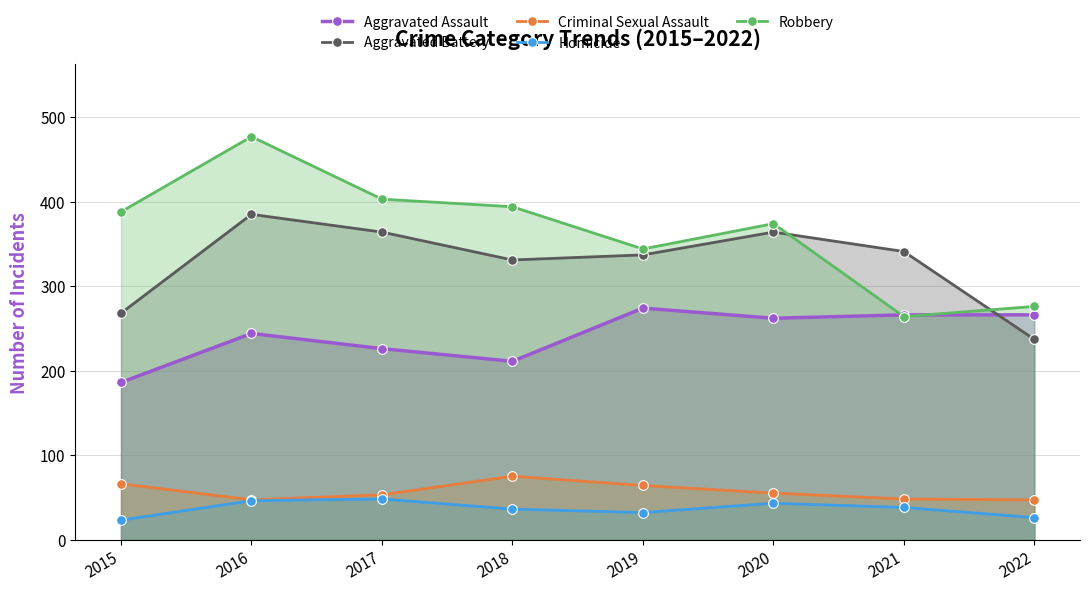

The value of Aggravated Assault at 2022 is 360. True or false?

False